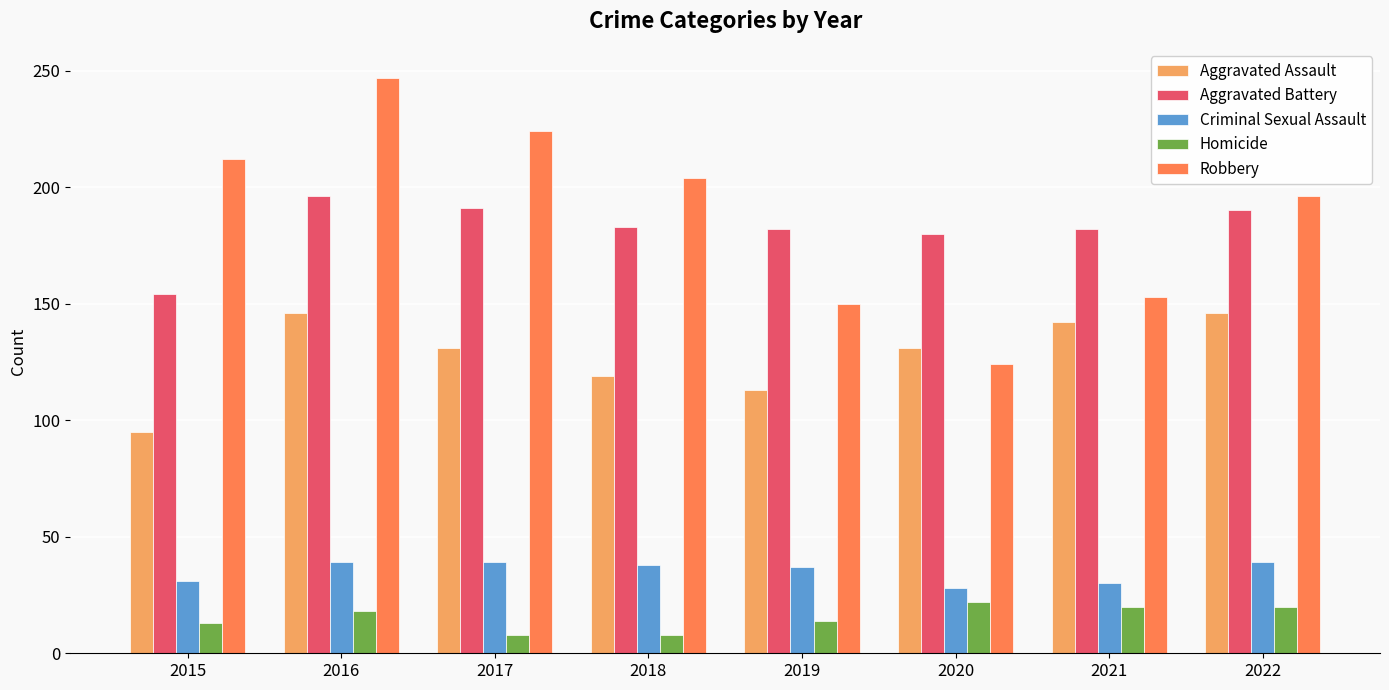

How many bars are there in each group?

5